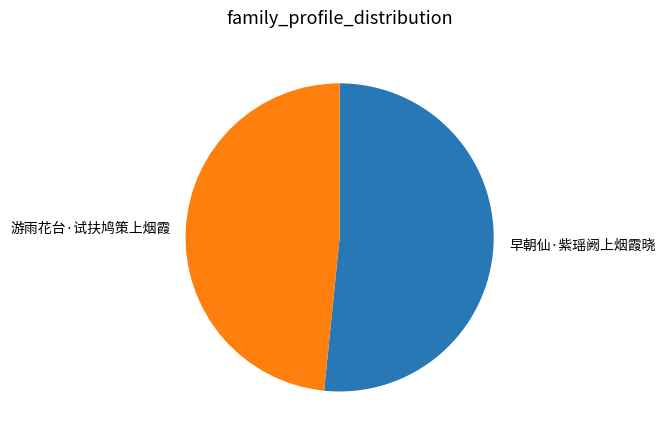

Which category accounts for the majority?

早朝仙·紫瑶阙上烟霞晓